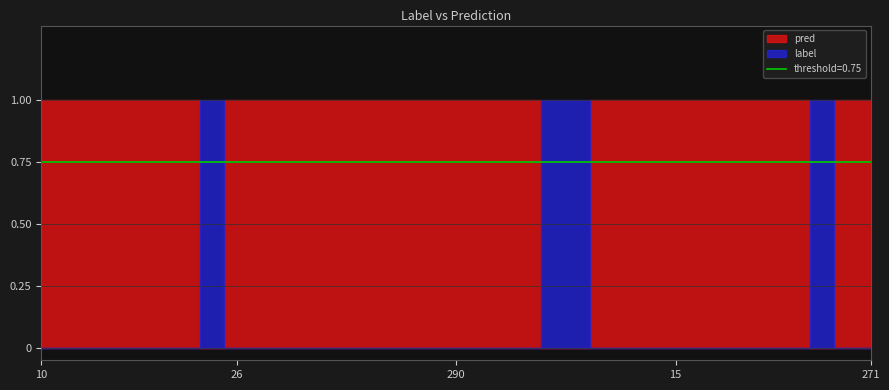

Between 96 and 271, which series saw the biggest shift?

label